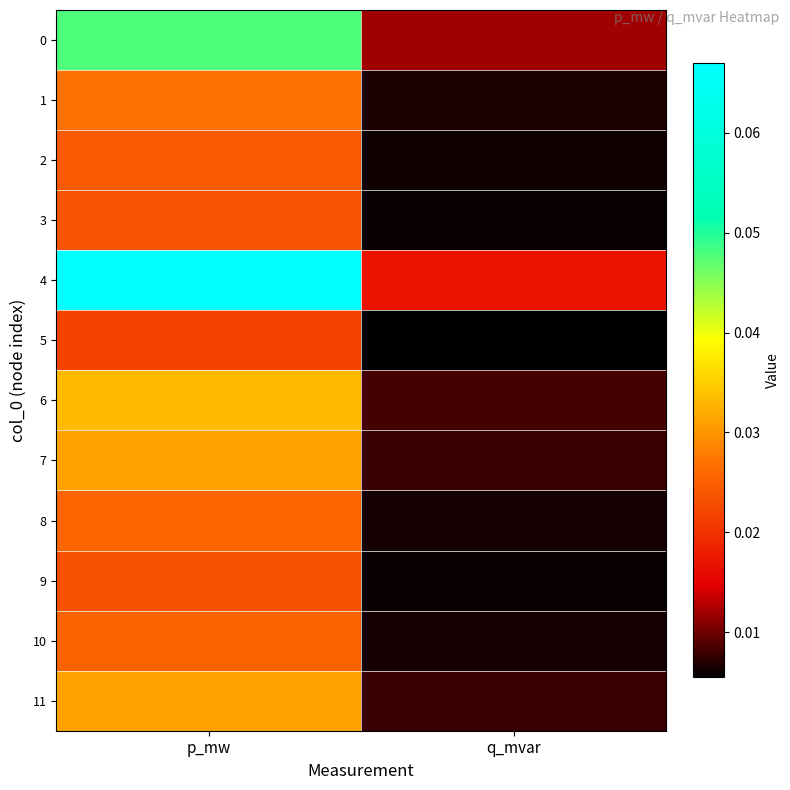

Reading left to right, extract all data points from this chart.

0: p_mw=0.0	q_mvar=0.0
1: p_mw=0.0	q_mvar=0.0
2: p_mw=0.0	q_mvar=0.0
3: p_mw=0.0	q_mvar=0.0
4: p_mw=0.1	q_mvar=0.0
5: p_mw=0.0	q_mvar=0.0
6: p_mw=0.0	q_mvar=0.0
7: p_mw=0.0	q_mvar=0.0
8: p_mw=0.0	q_mvar=0.0
9: p_mw=0.0	q_mvar=0.0
10: p_mw=0.0	q_mvar=0.0
11: p_mw=0.0	q_mvar=0.0